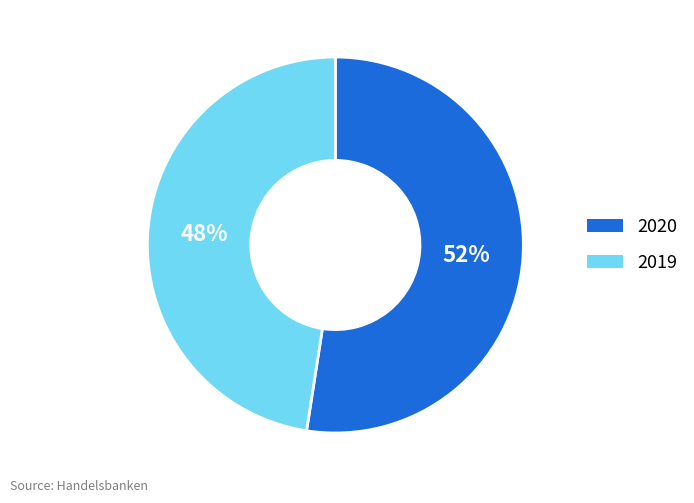

Which slice is the smallest?

2019